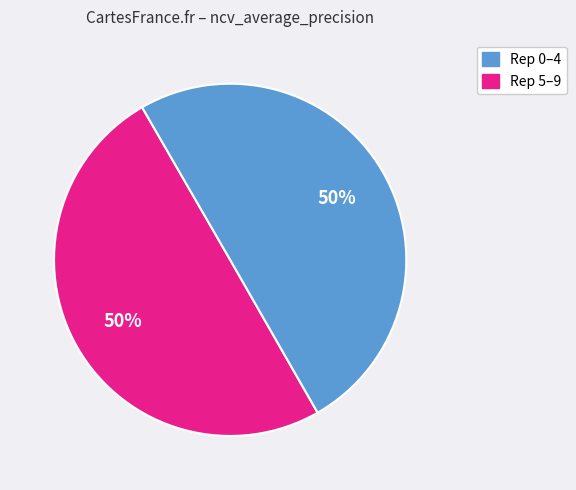

Count the number of slices in the pie.

2